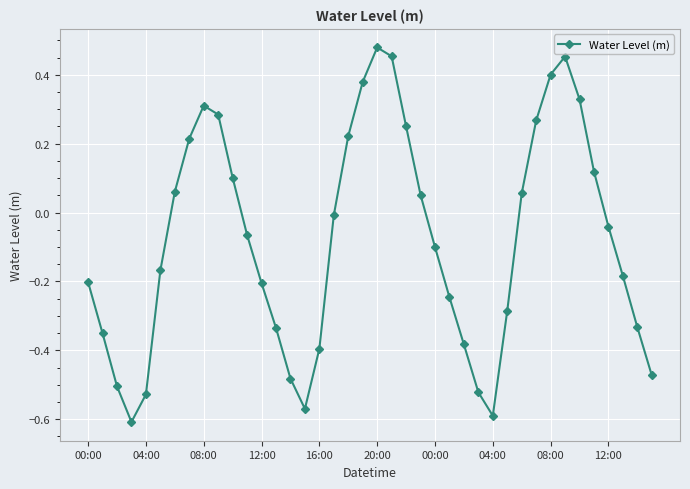

How many points are higher than both their immediate neighbors (excluding endpoints)?

3